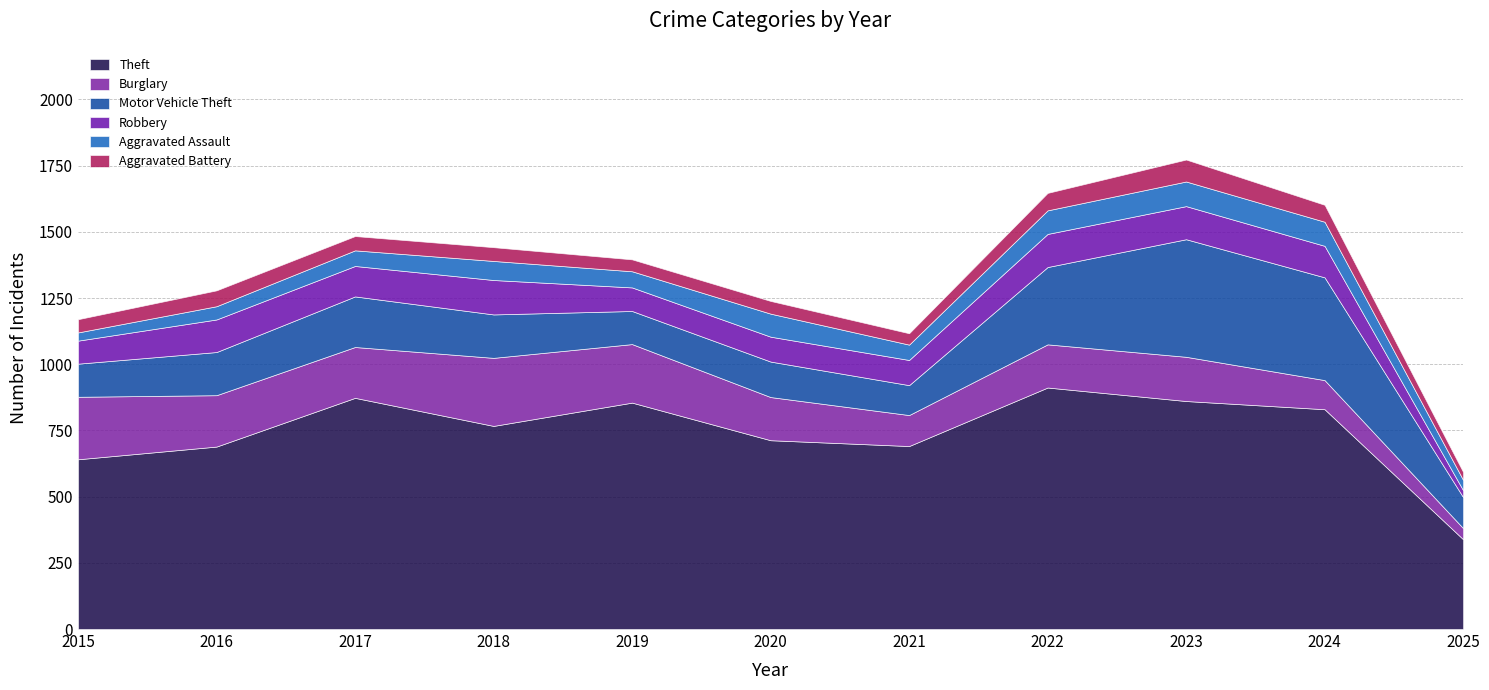

What is the total value across all series at 2016?

1279